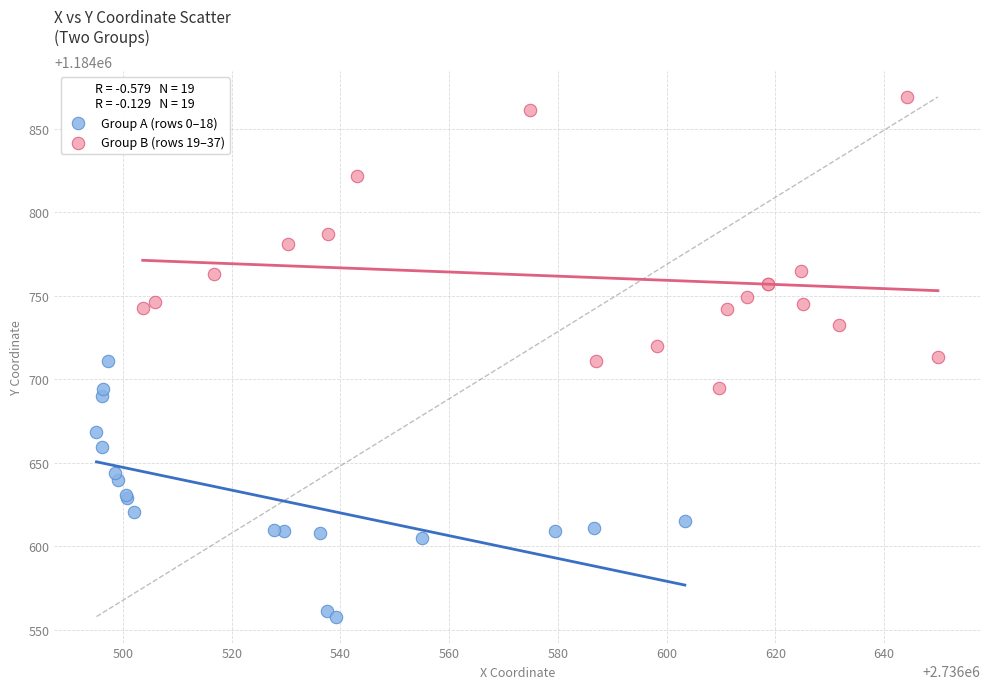

Which series contains the highest Y value?

Group B (rows 19–37)